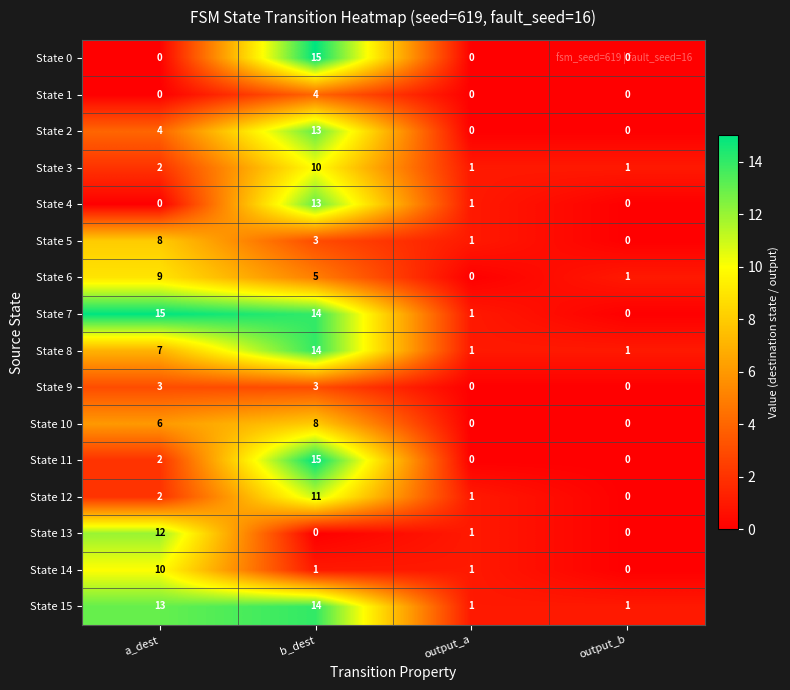

The State 9 series shows 3 at b_dest. True or false?

True